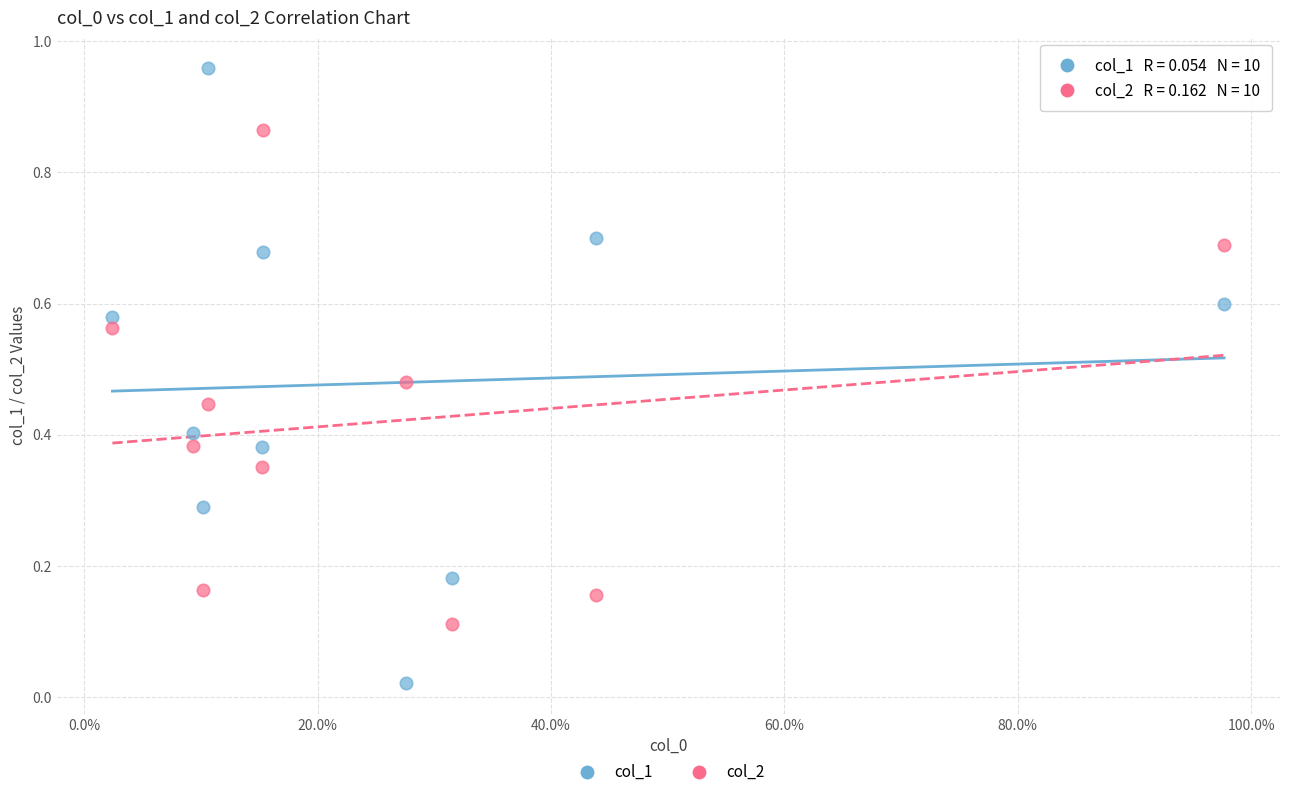

Which series contains the highest Y value?

col_1